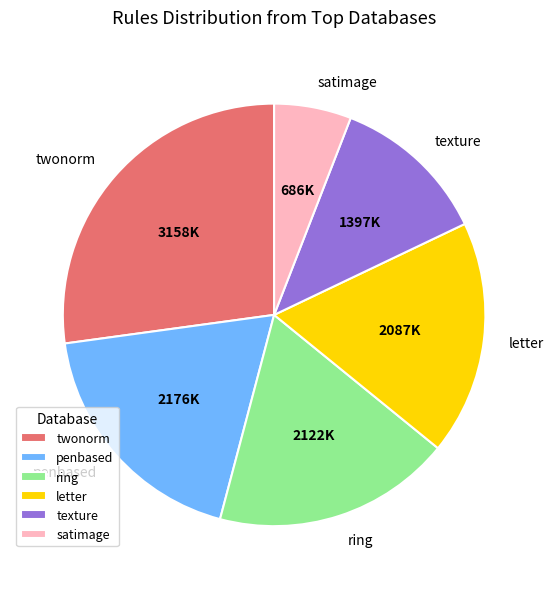

Which slice is the smallest?

satimage